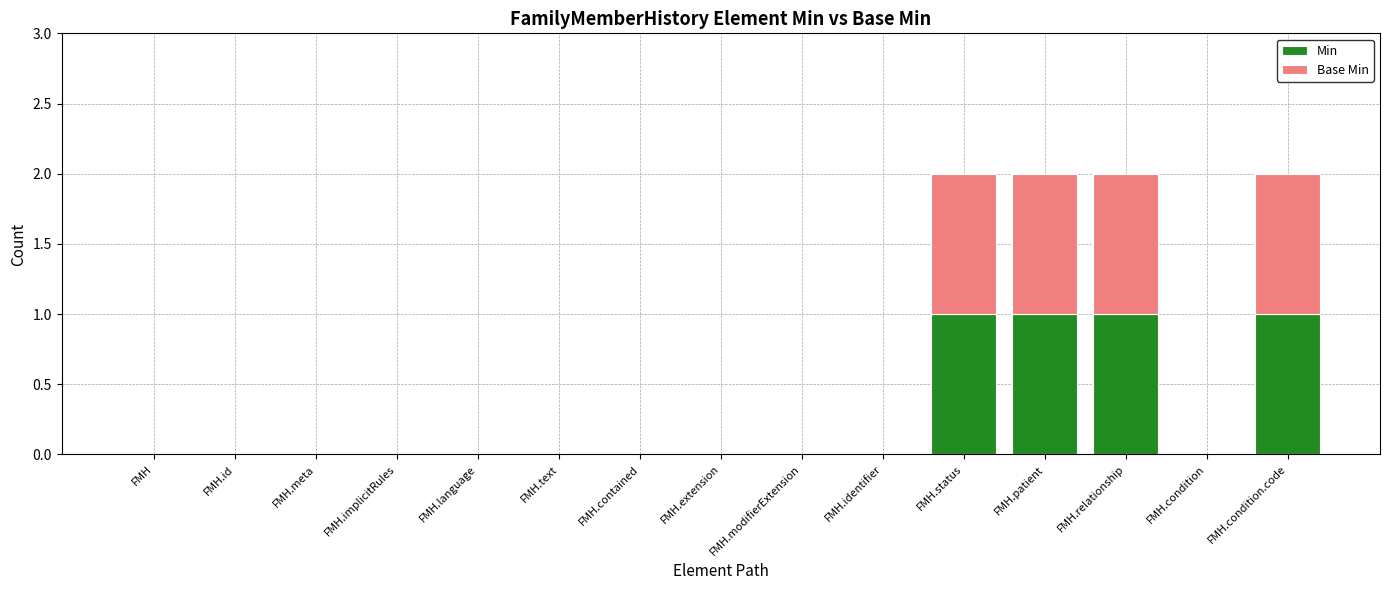

True or false: Min has a value of 1 at FMH.meta.

False